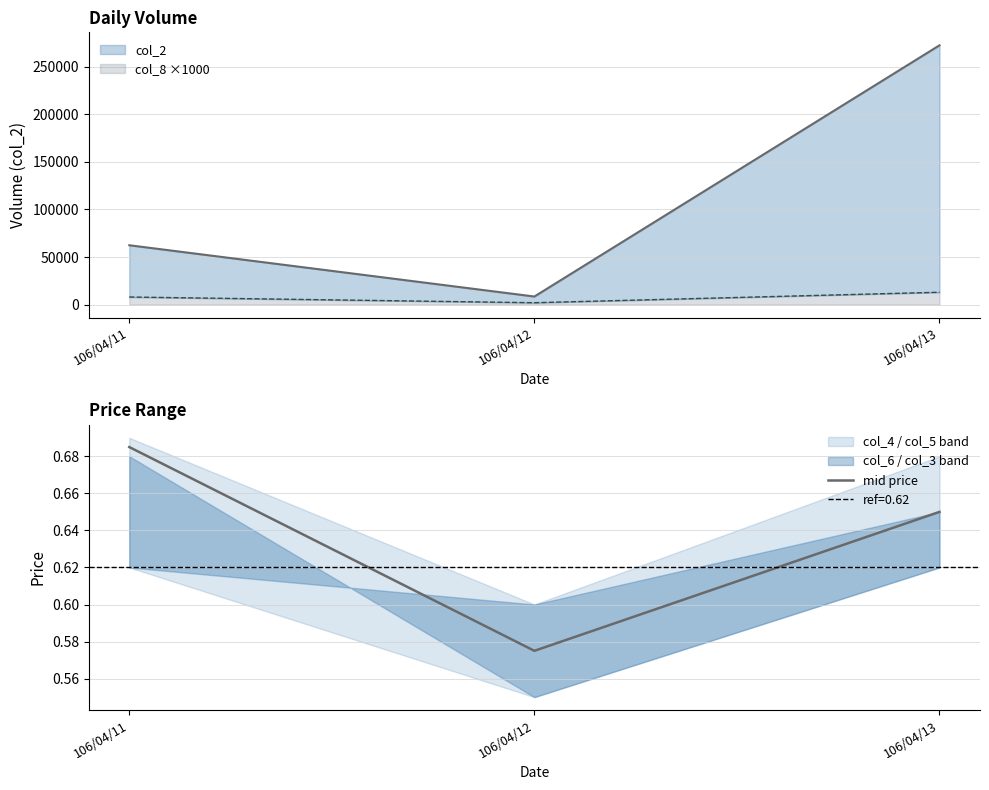

Reading left to right, transcribe the values for col_8 ×1000.

8000	2000	13000